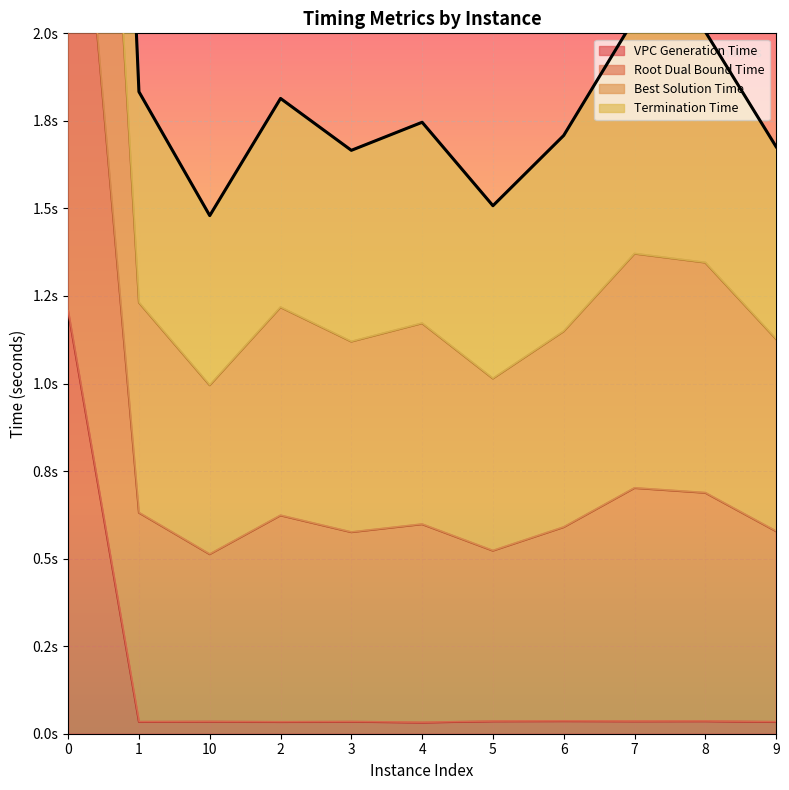

What is the label of the 9th point from the right?

10